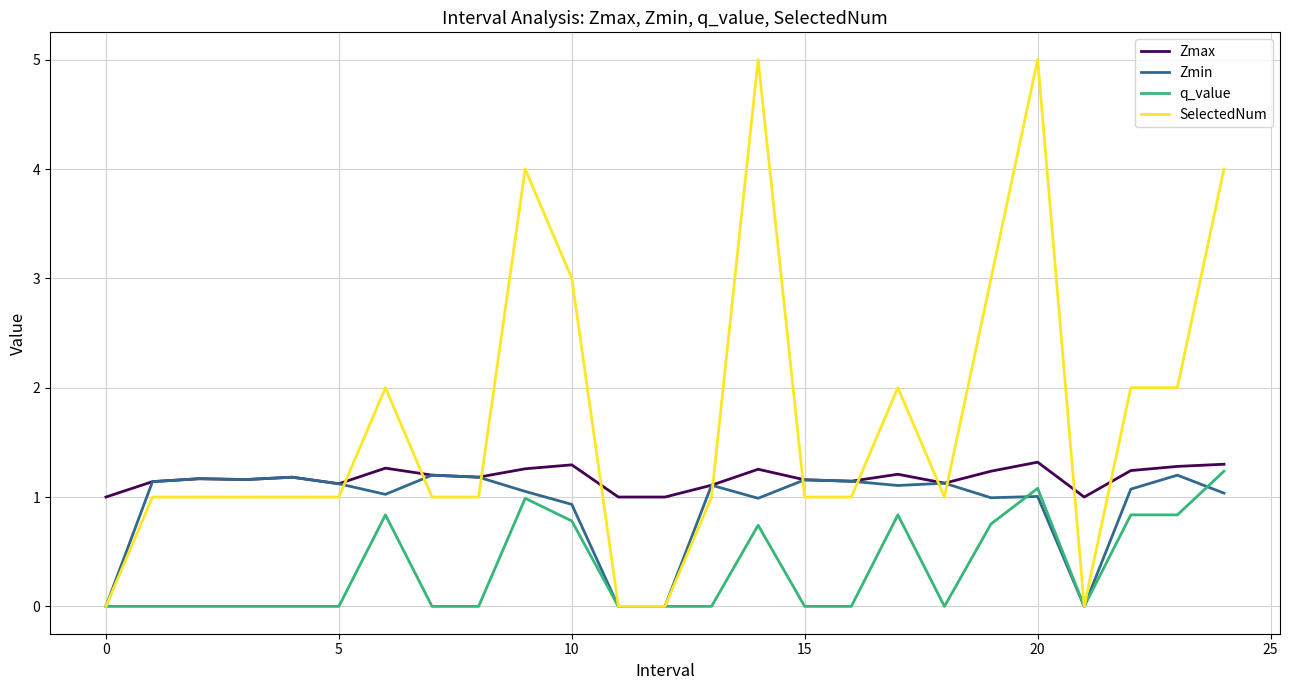

How many lines are shown in the chart?

4